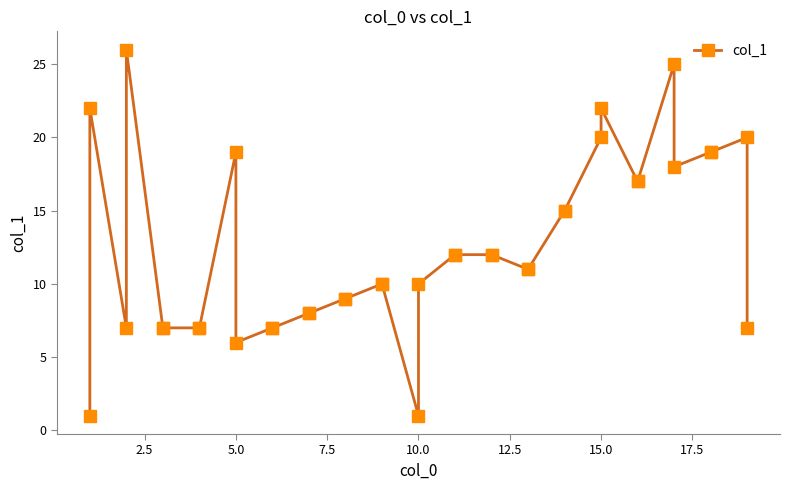

What is the label of the 22nd point from the left?

21